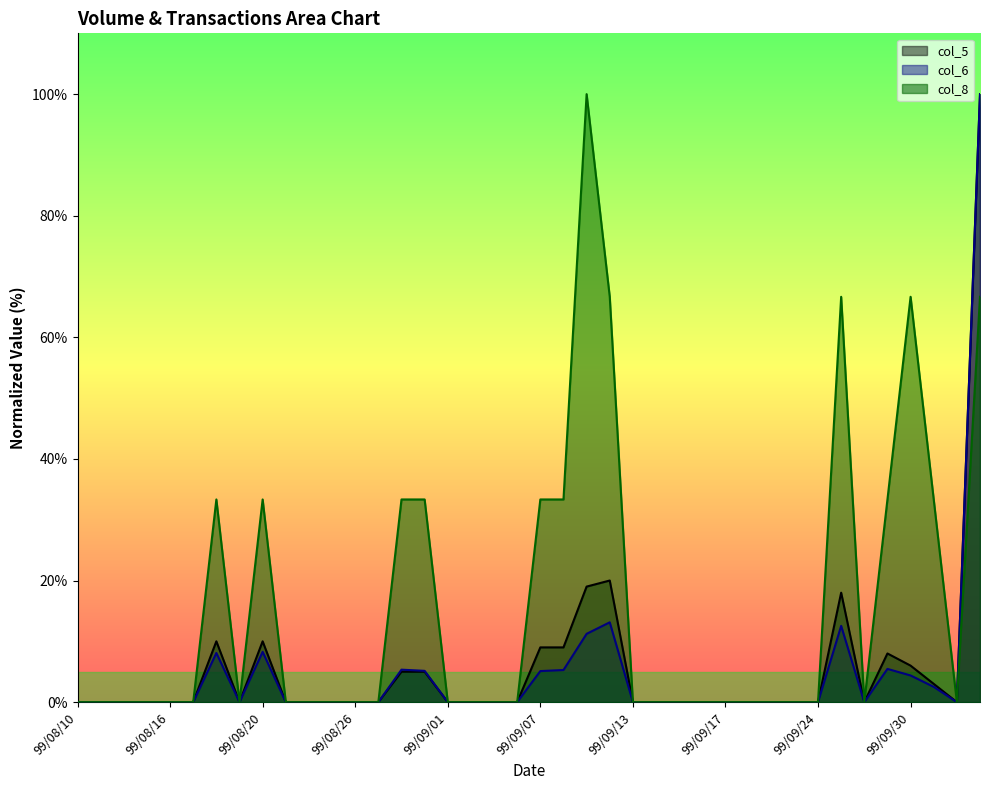

Which series has the largest total across all categories?

col_8